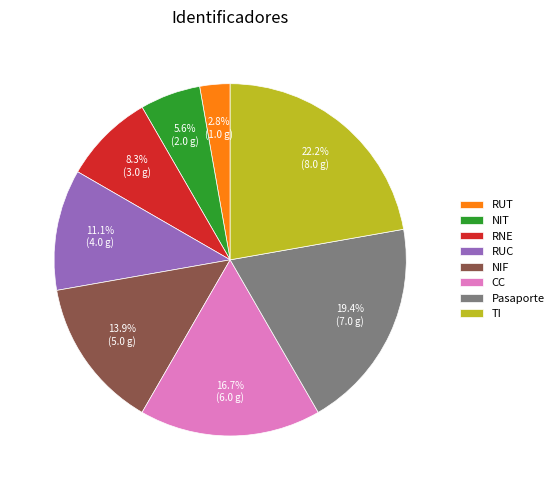

To the nearest percent, what is the difference between the CC and RUC slice percentages?

6%